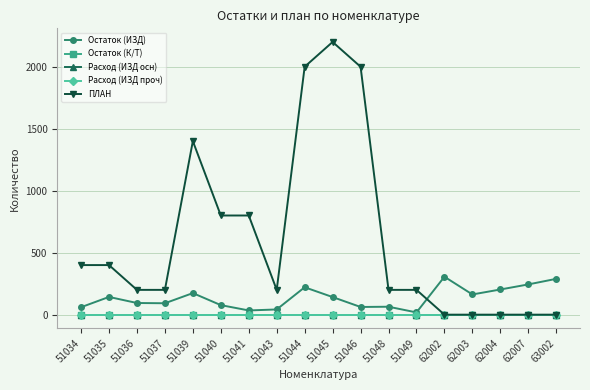

List the labels in order of Расход (ИЗД проч) value, smallest first.

51034, 51035, 51036, 51037, 51039, 51040, 51041, 51043, 51044, 51045, 51046, 51048, 51049, 62002, 62003, 62004, 62007, 63002